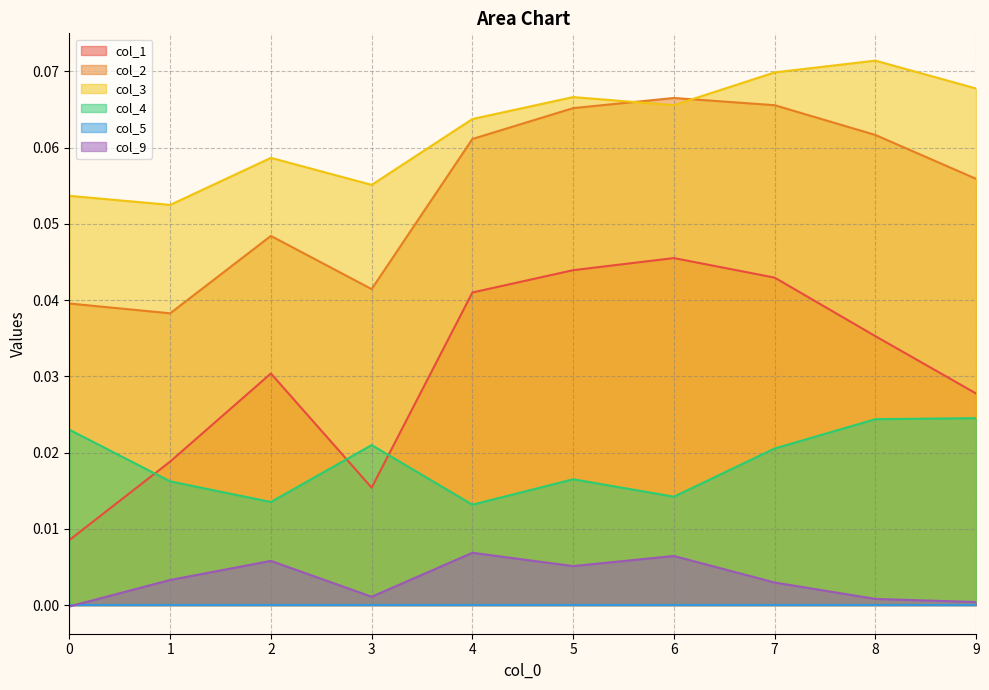

Which series has the largest range (max minus min)?

col_1